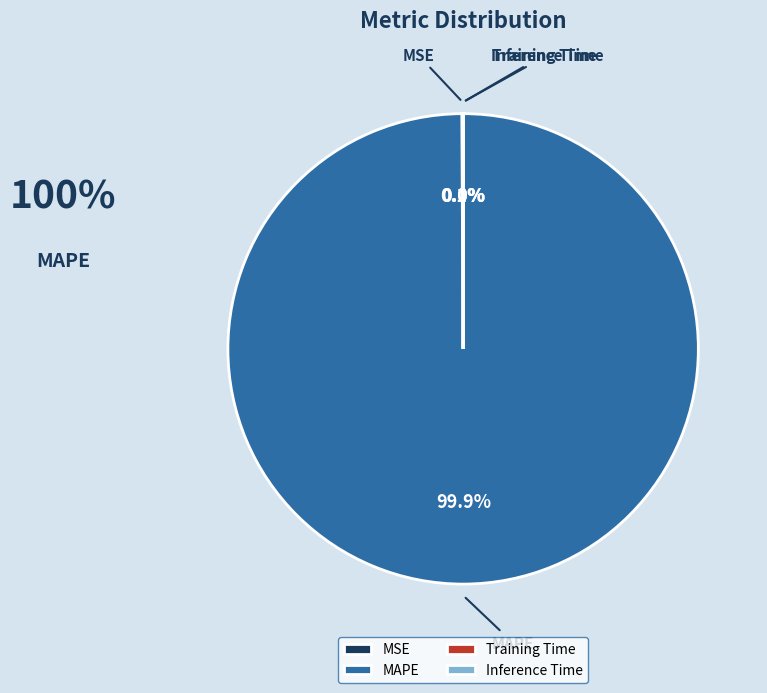

Does MAPE represent more than half of the total?

Yes